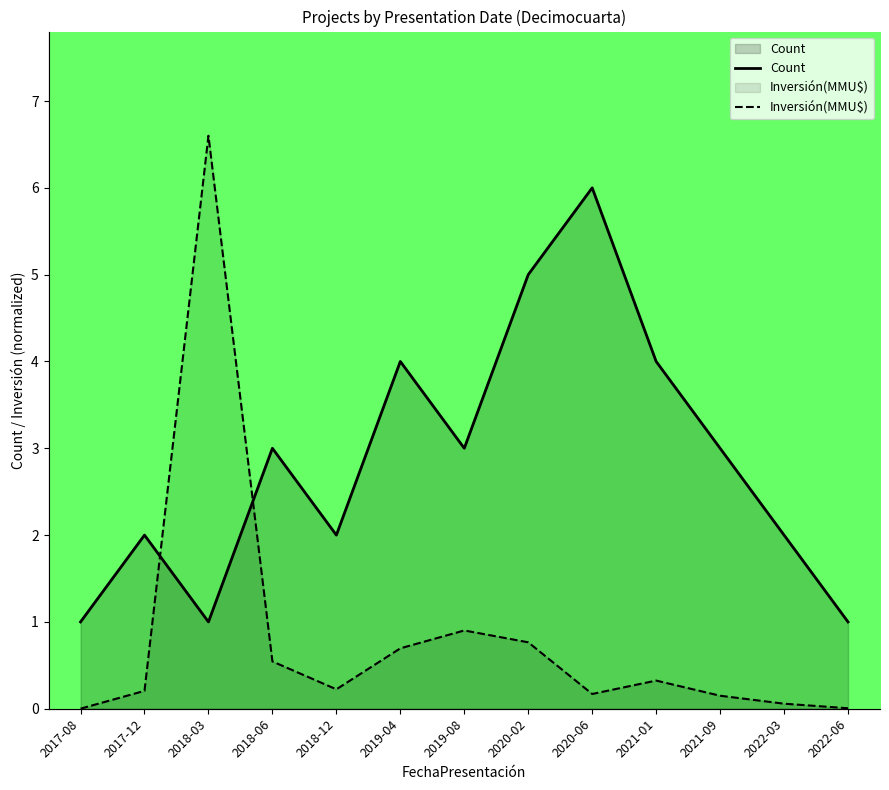

Is the value of Count at 2021-01 greater than the value of Inversión(MMU$) at 2021-01?

Yes